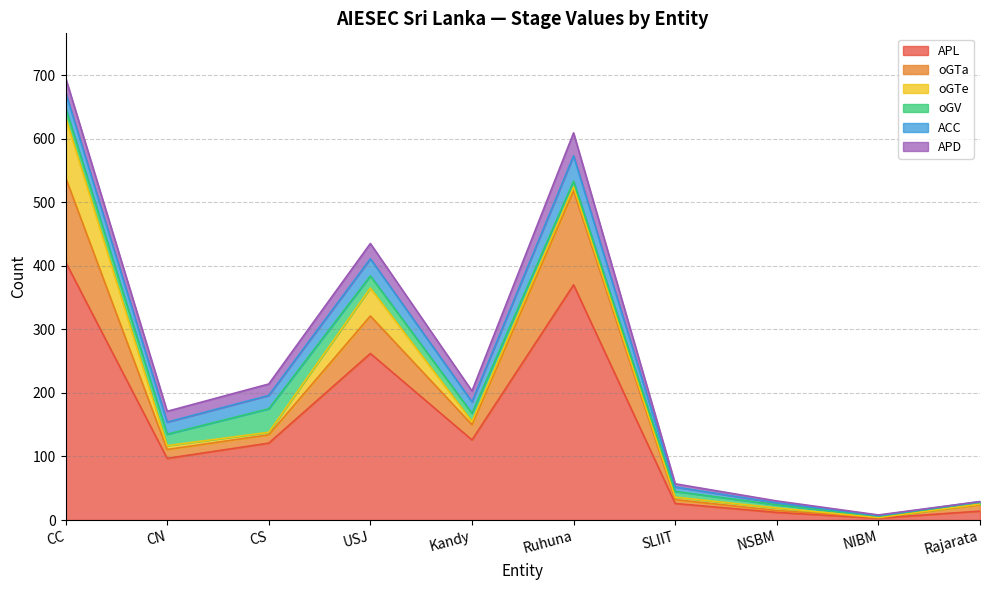

Rank the series at USJ from lowest to highest value.

oGV, APD, ACC, oGTe, oGTa, APL